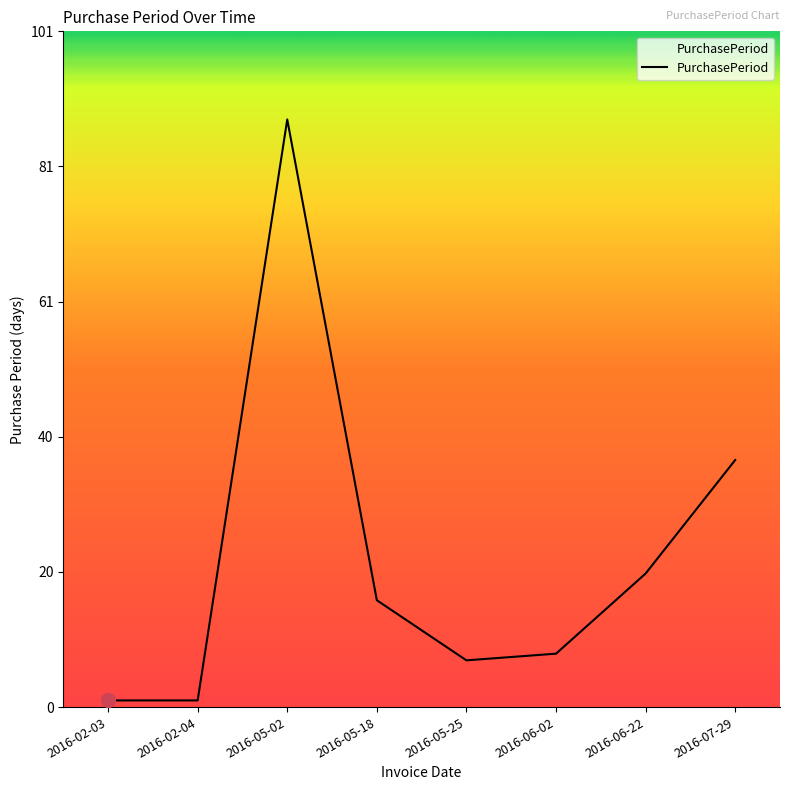

At which label is the value closest to 44?

2016-07-29